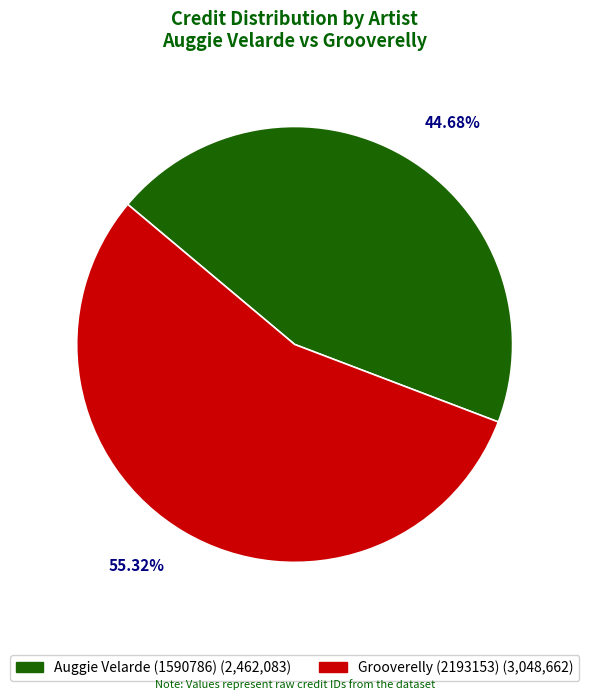

To the nearest percent, what portion does Grooverelly (2193153) represent?

55%